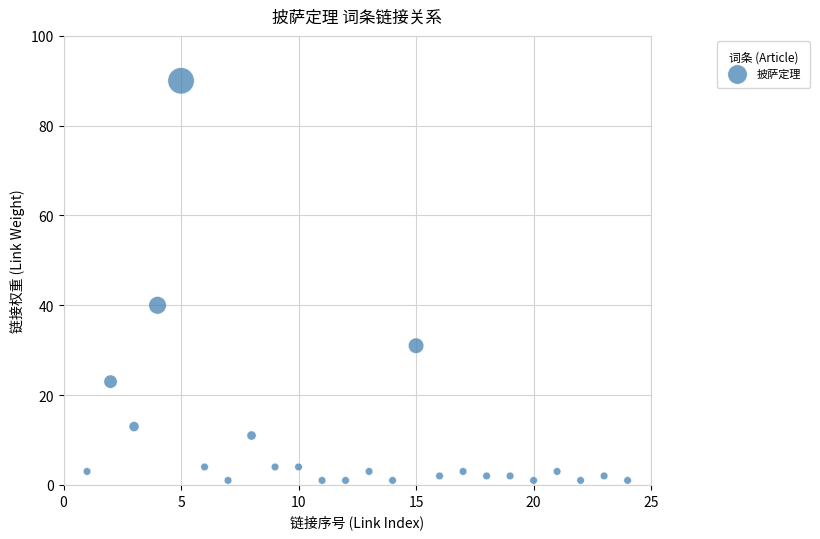

What is the range of Y values (max minus min)?

89